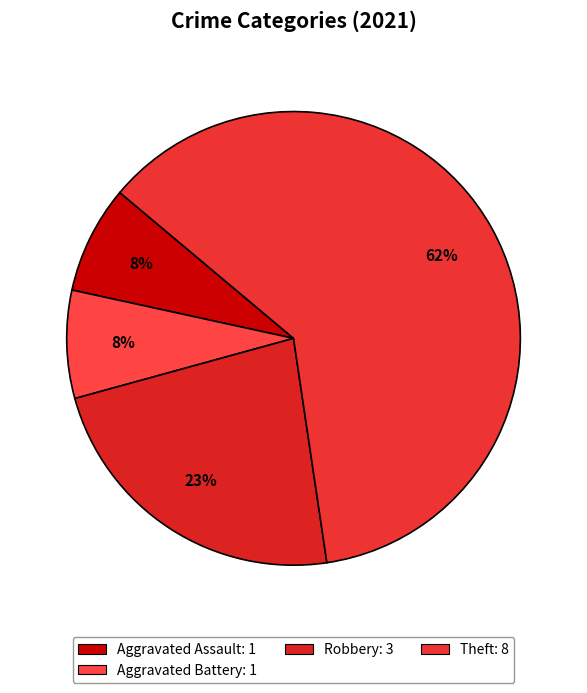

Which category has the biggest portion of the pie?

Theft